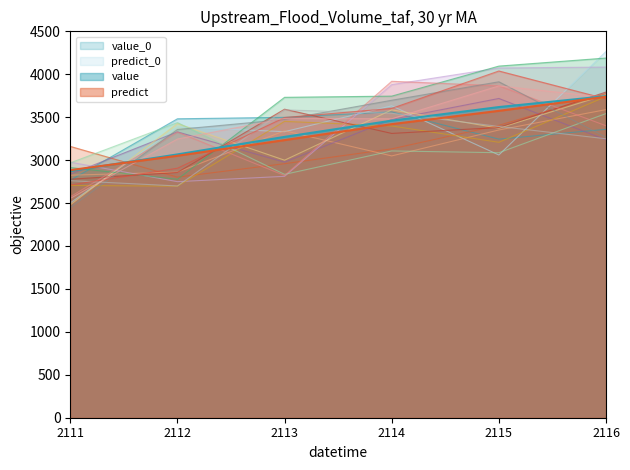

Between which two adjacent categories do predict and value first intersect?

2111 and 2112